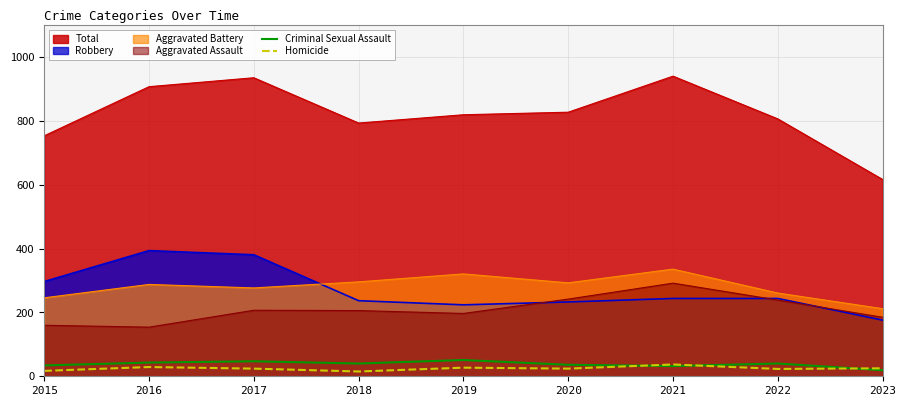

How many lines are shown in the chart?

6